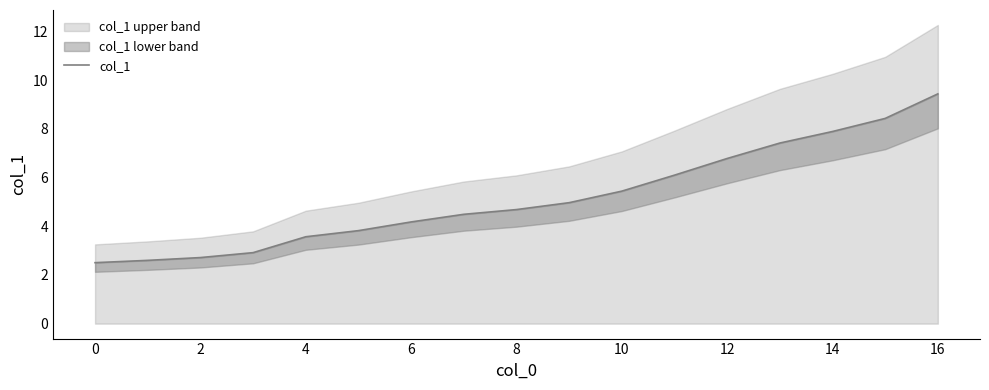

Which has a higher value, 10 or 12?

12